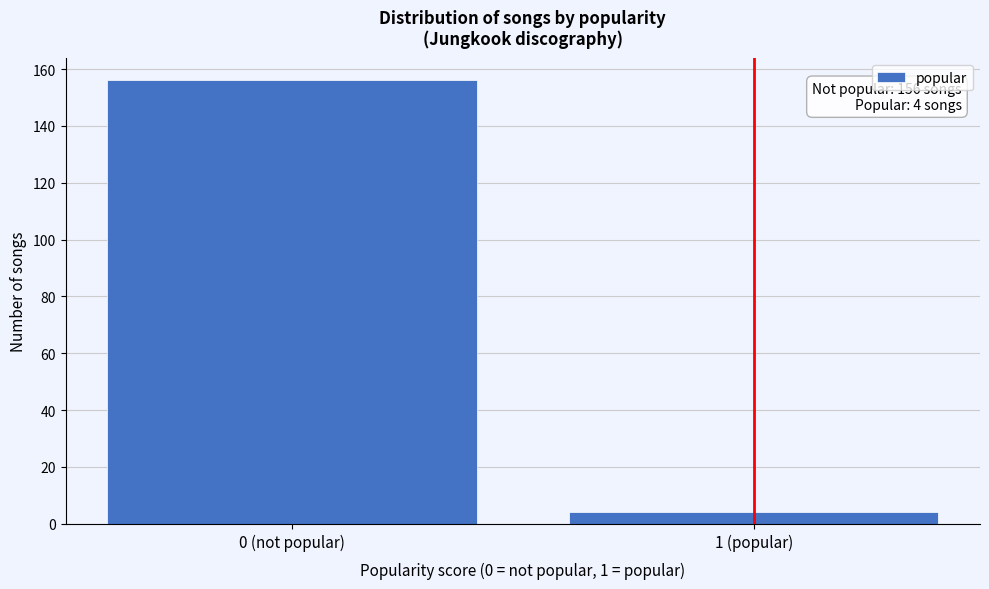

Reading right to left, extract all data points from this chart.

1 (popular)=4	0 (not popular)=156